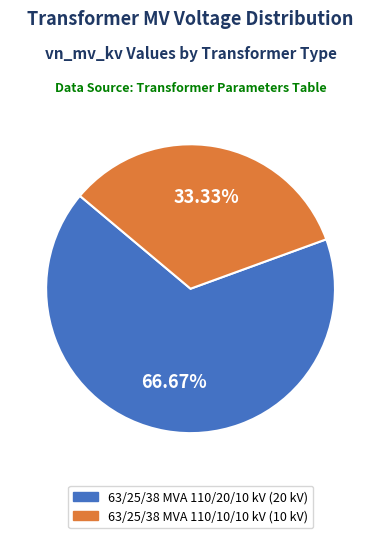

True or false: 63/25/38 MVA 110/20/10 kV accounts for 67% of the total.

True